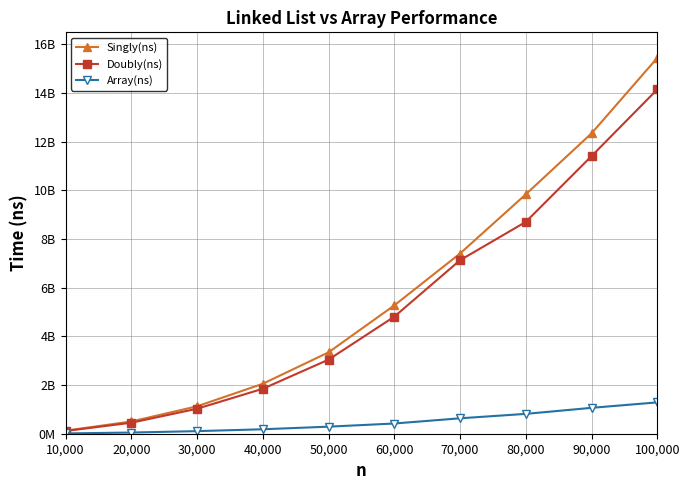

What are all the series names shown in the legend?

Singly(ns), Doubly(ns), Array(ns)